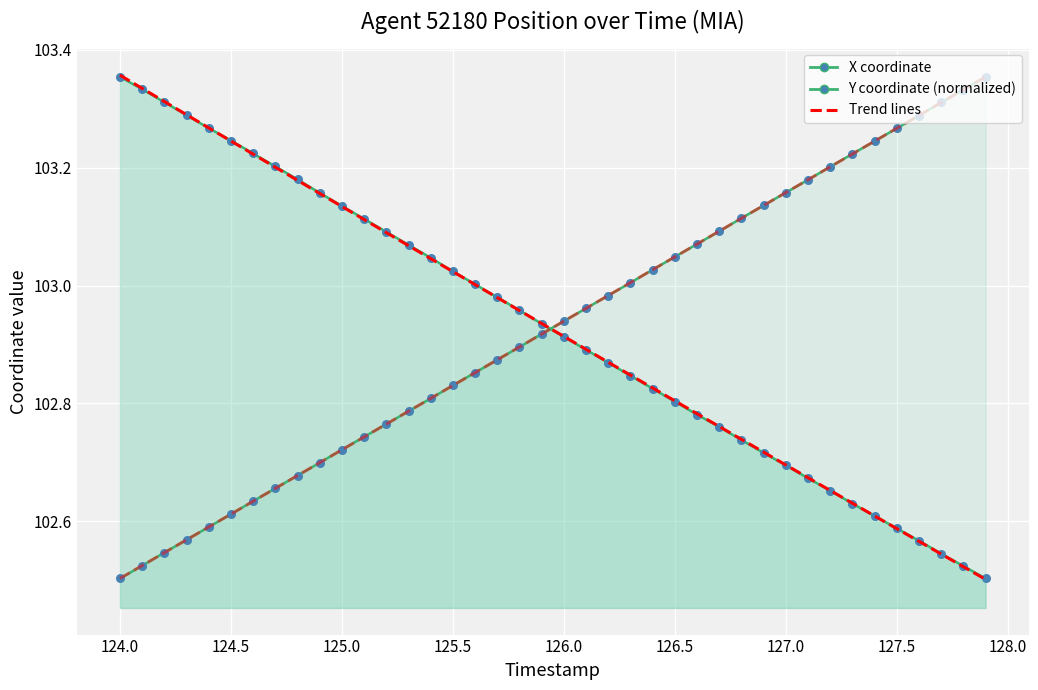

At which category is the sum across all series the highest?

124.6